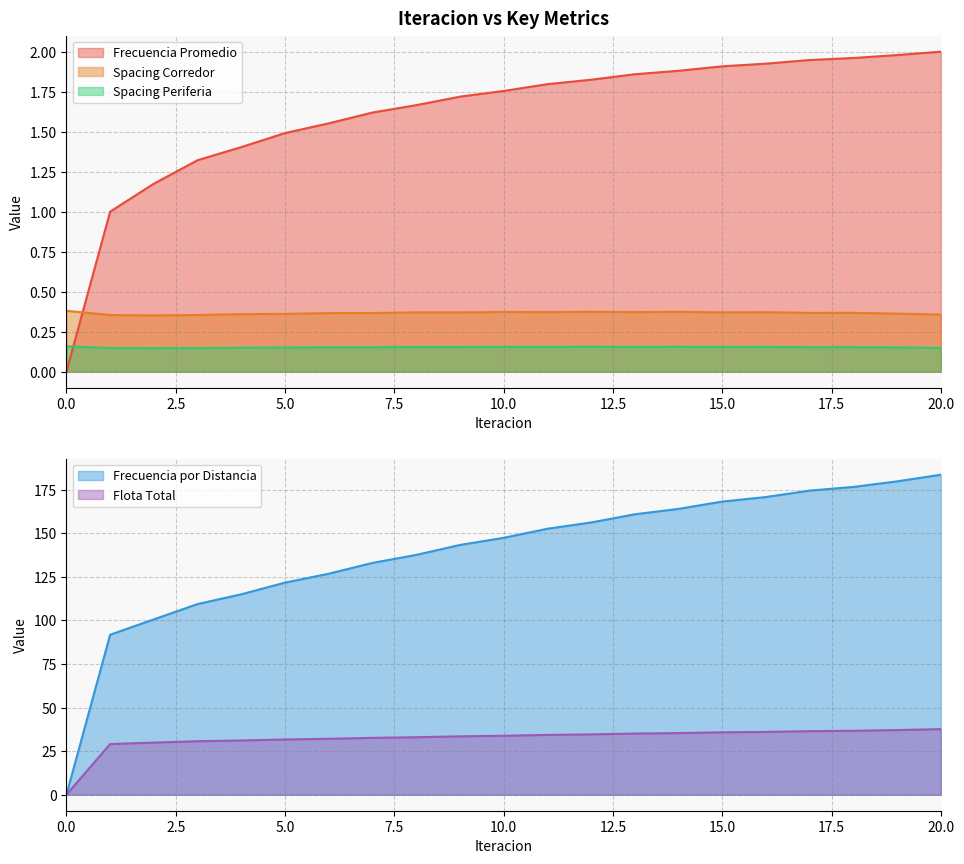

At which label does Frecuencia Promedio reach its peak?

20.0